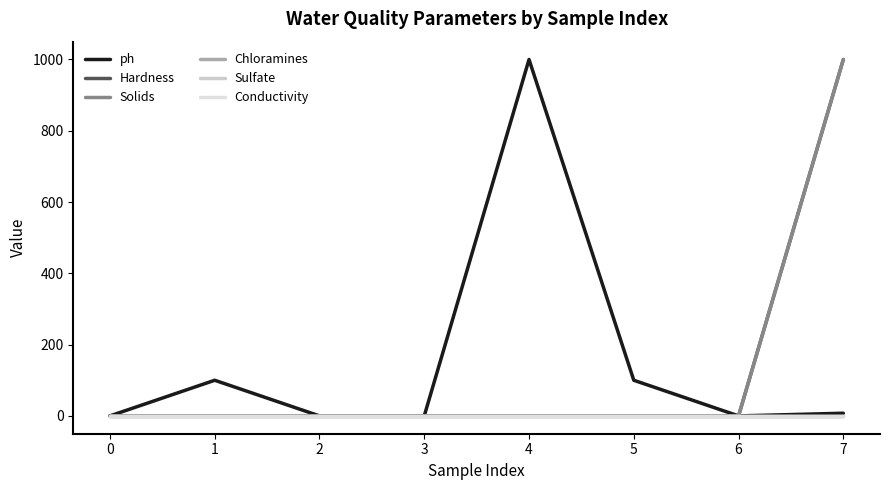

Does the chart have visible grid lines?

No